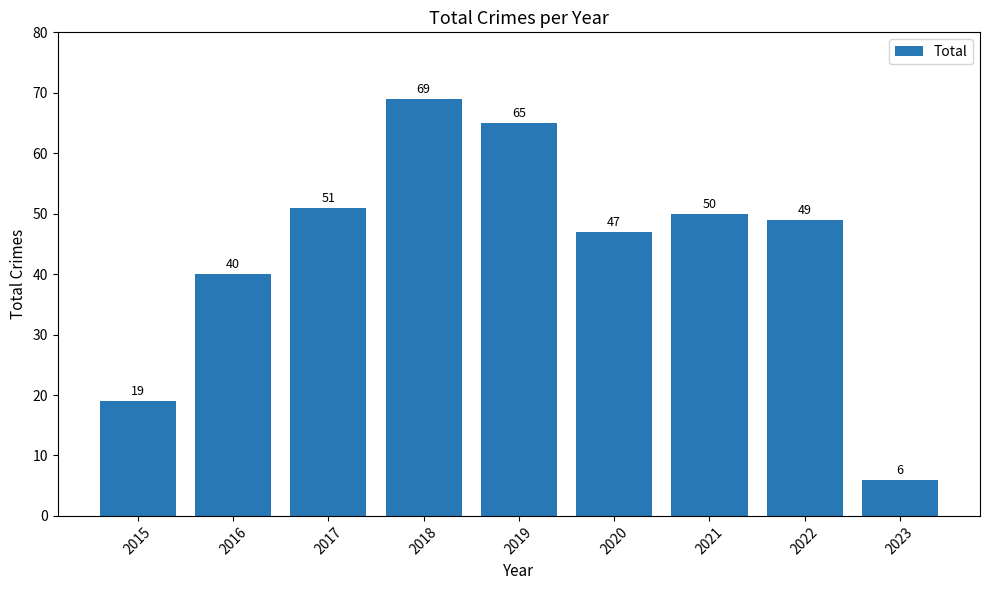

Reading left to right, what are all the values shown in this chart?

2015=19	2016=40	2017=51	2018=69	2019=65	2020=47	2021=50	2022=49	2023=6